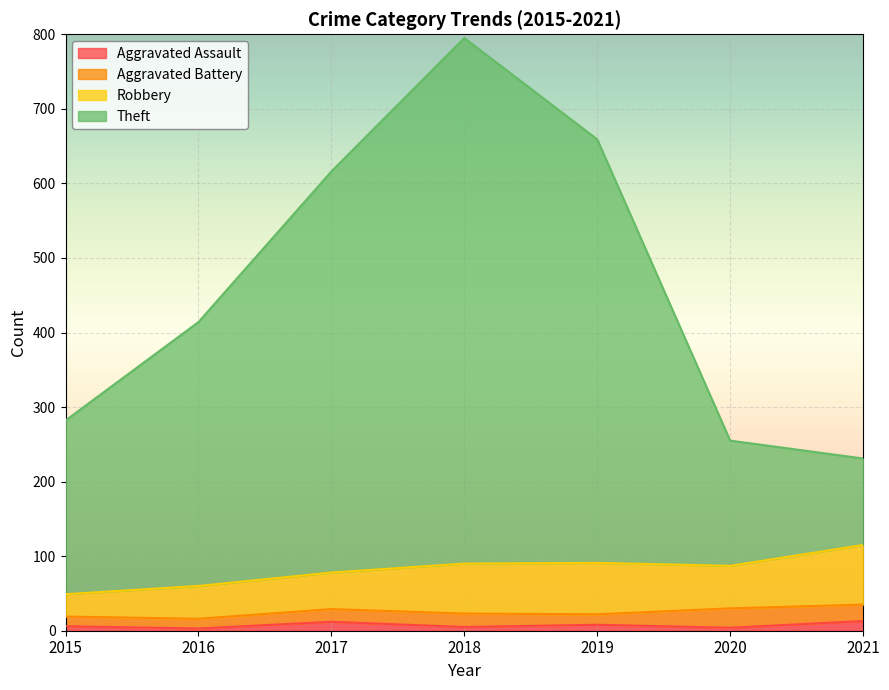

True or false: Theft and Aggravated Assault cross at least once.

False